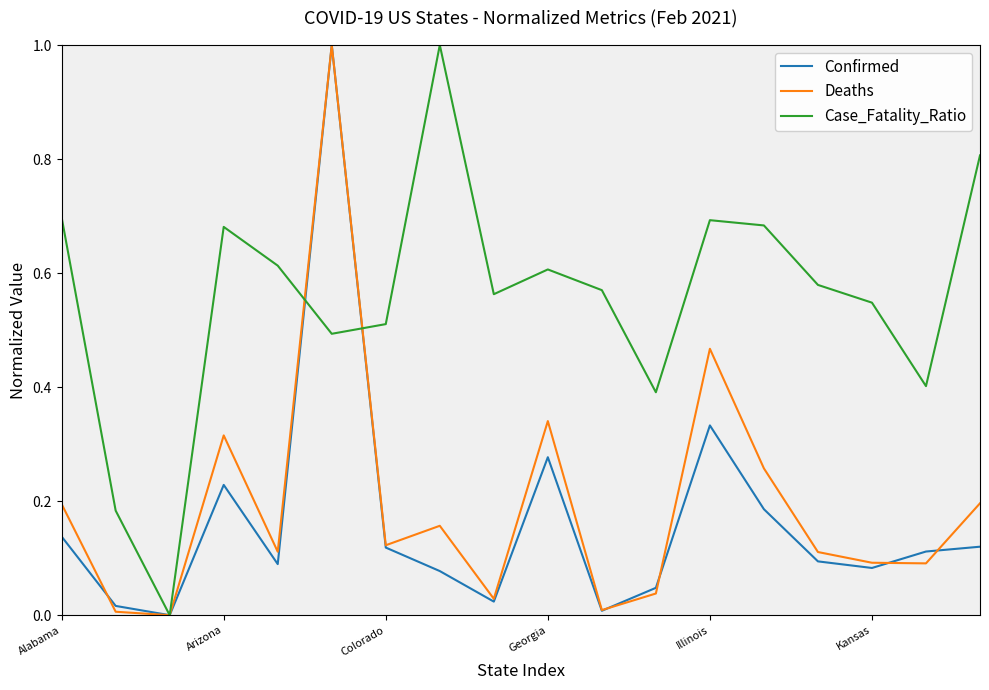

How many distinct data groups are displayed?

3